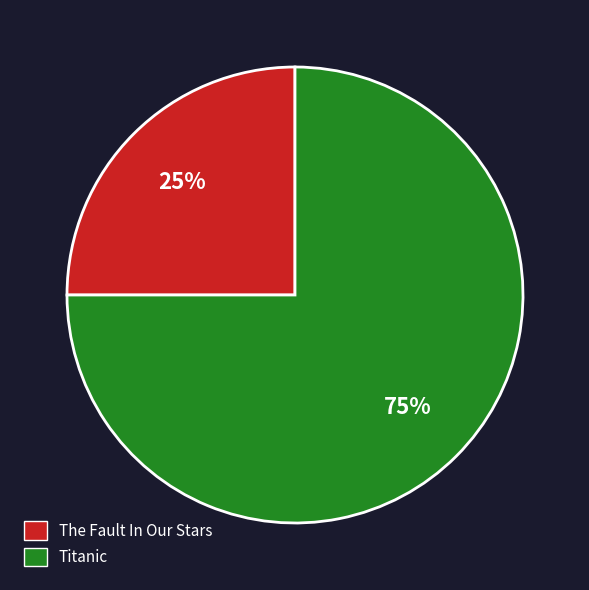

What is the majority slice?

Titanic